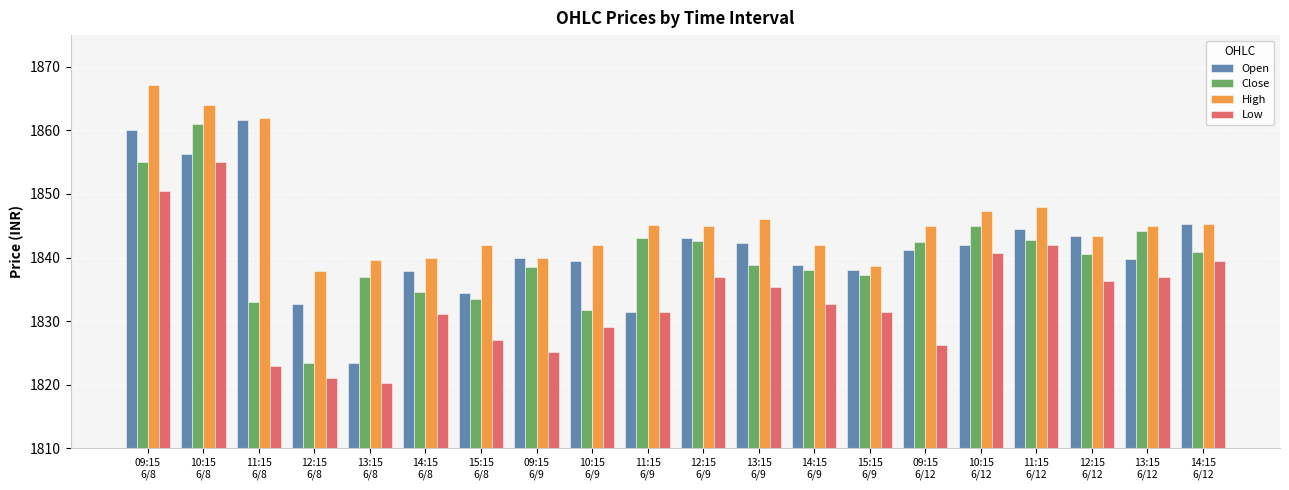

How many bars are there in total?

80